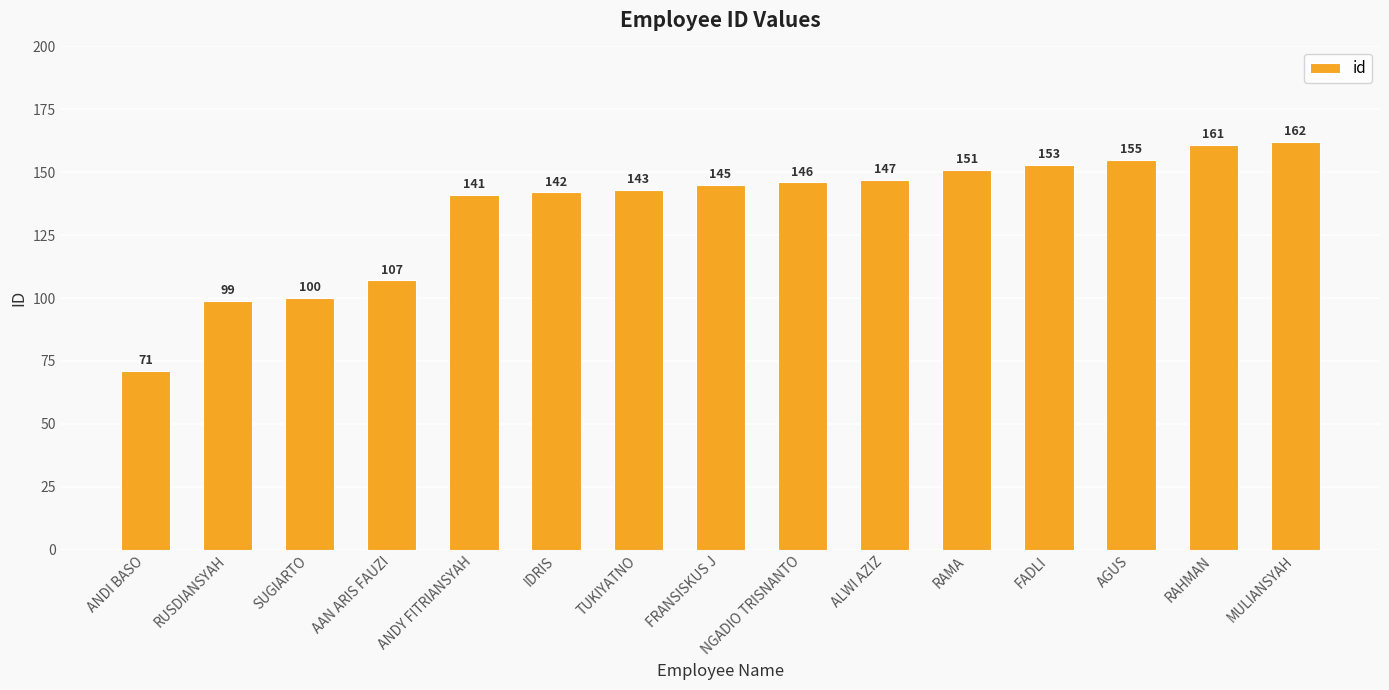

Are the bars horizontal?

No